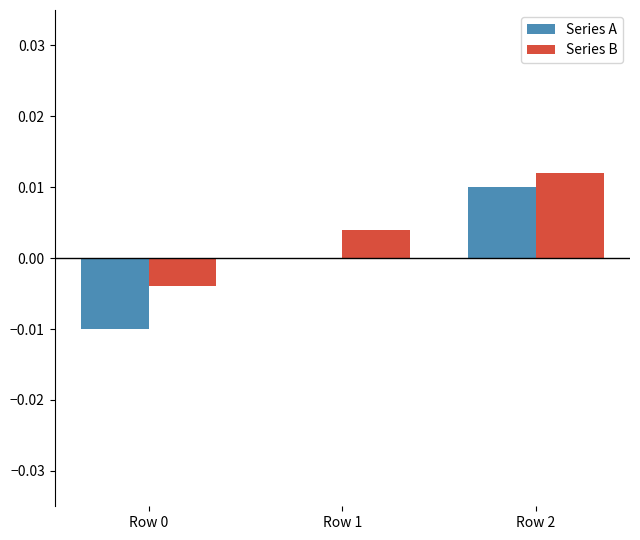

How many data points does each series have?

3